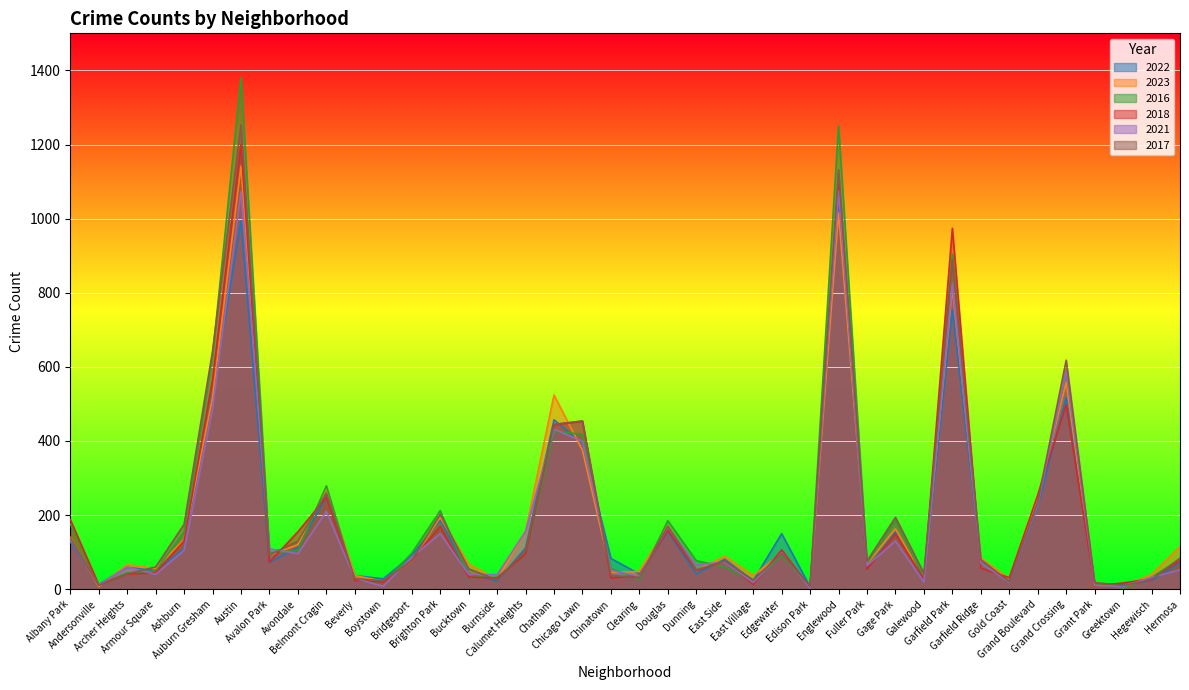

What is the difference between the highest and lowest values at Bridgeport?

21